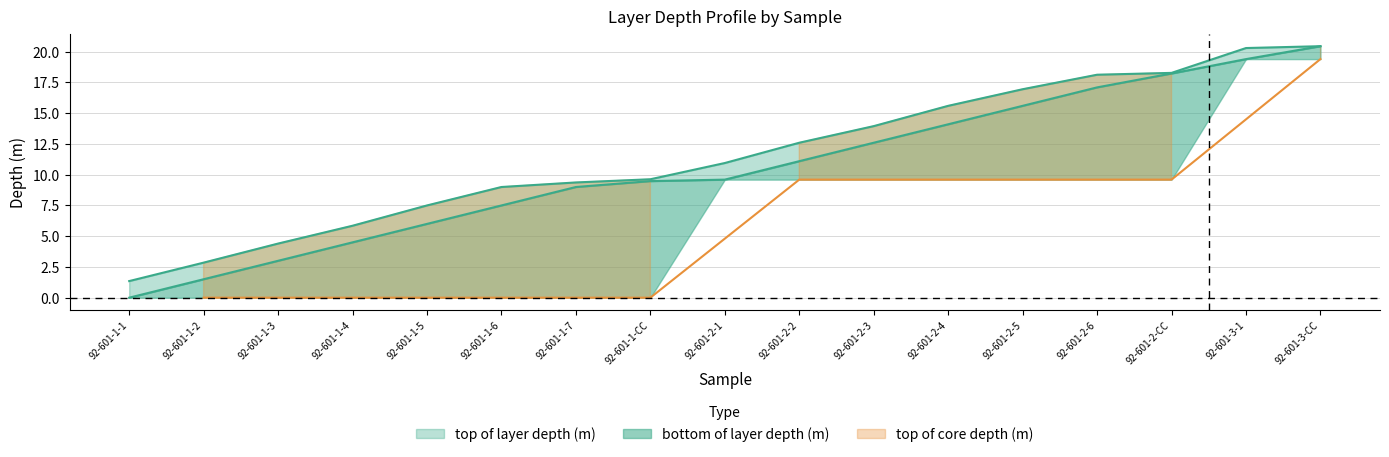

What is the highest value of the bottom of layer depth (m) series?

20.4